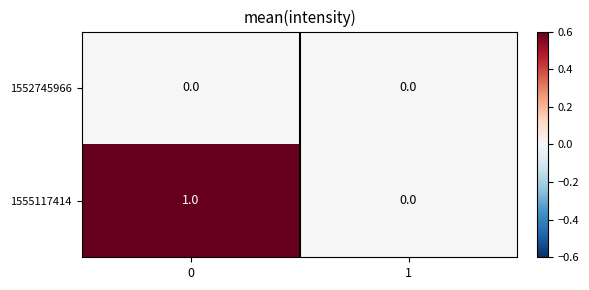

Which series has the largest total across all categories?

1555117414